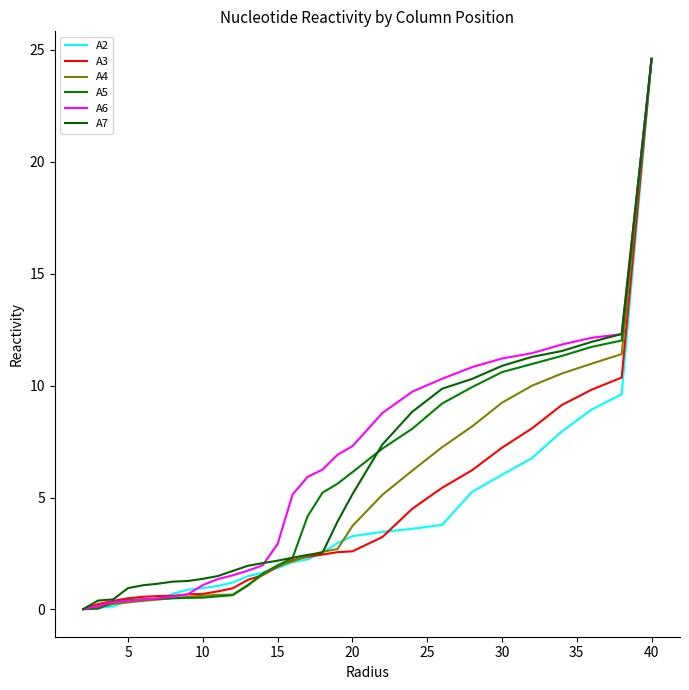

Does the chart display data point markers on the line(s)?

No